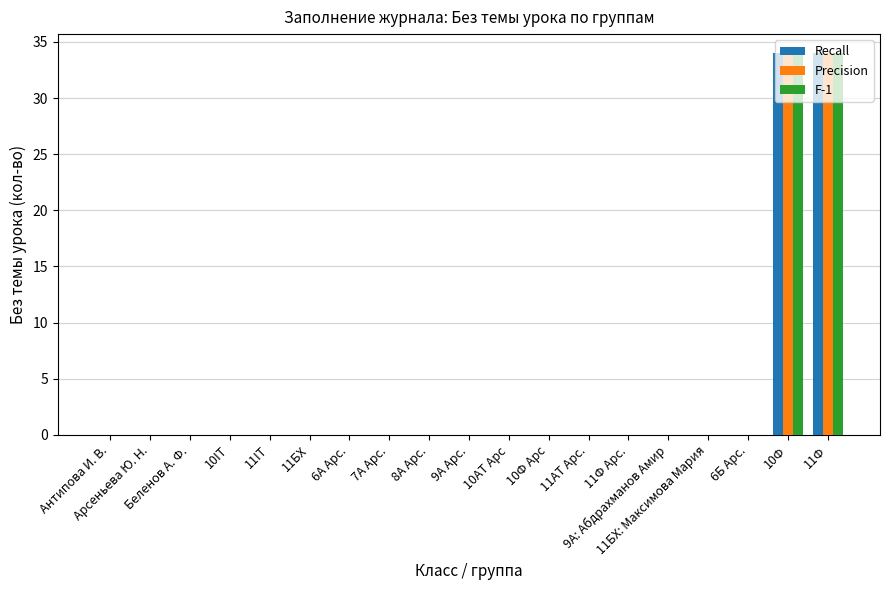

What is the greatest value displayed?

34